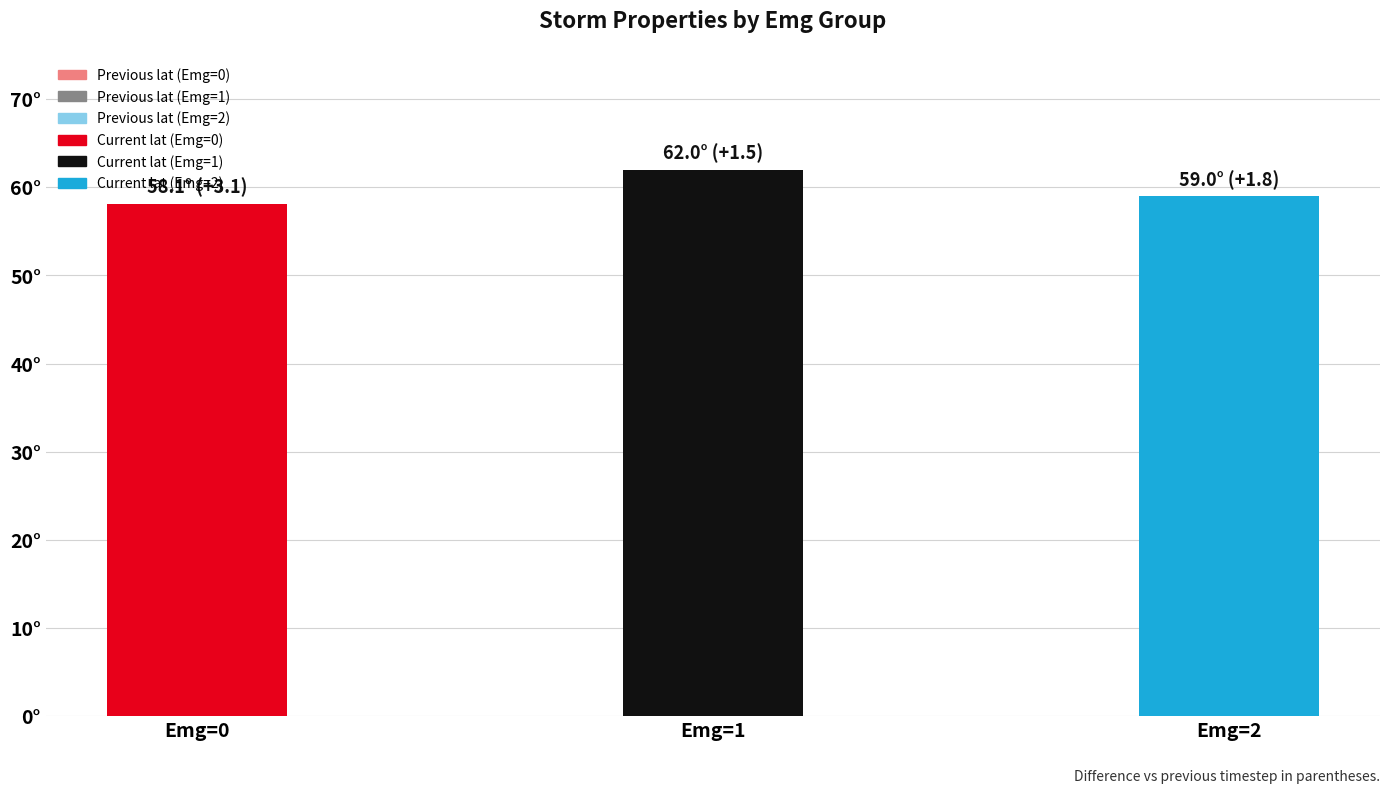

Reading left to right, list all the values displayed in this chart.

Previous: 55.0	60.5	57.2
Current lat: 58.1	62.0	59.0